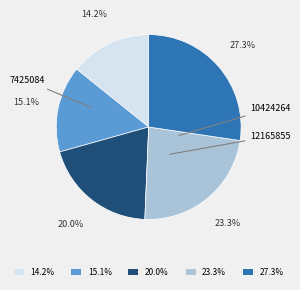

Is there any slice that represents more than half of the pie?

No